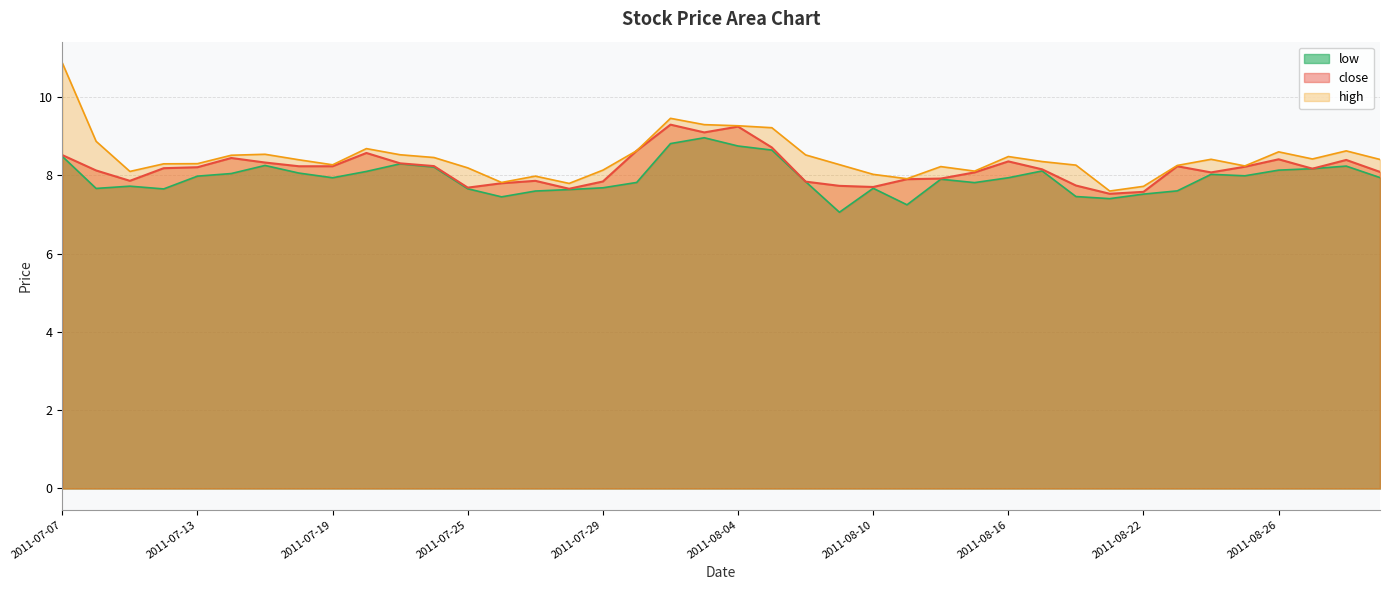

True or false: low and close intersect in this chart.

False